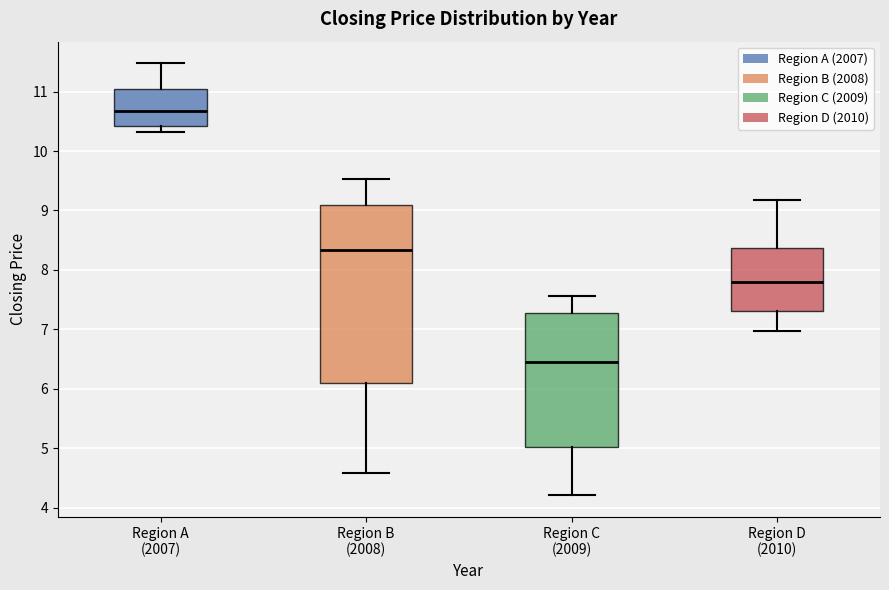

Where is the upper edge of the box for Region D (2010) on the y-axis? The values are not printed on the chart, so give them approximately, as read against the axis.

8.4